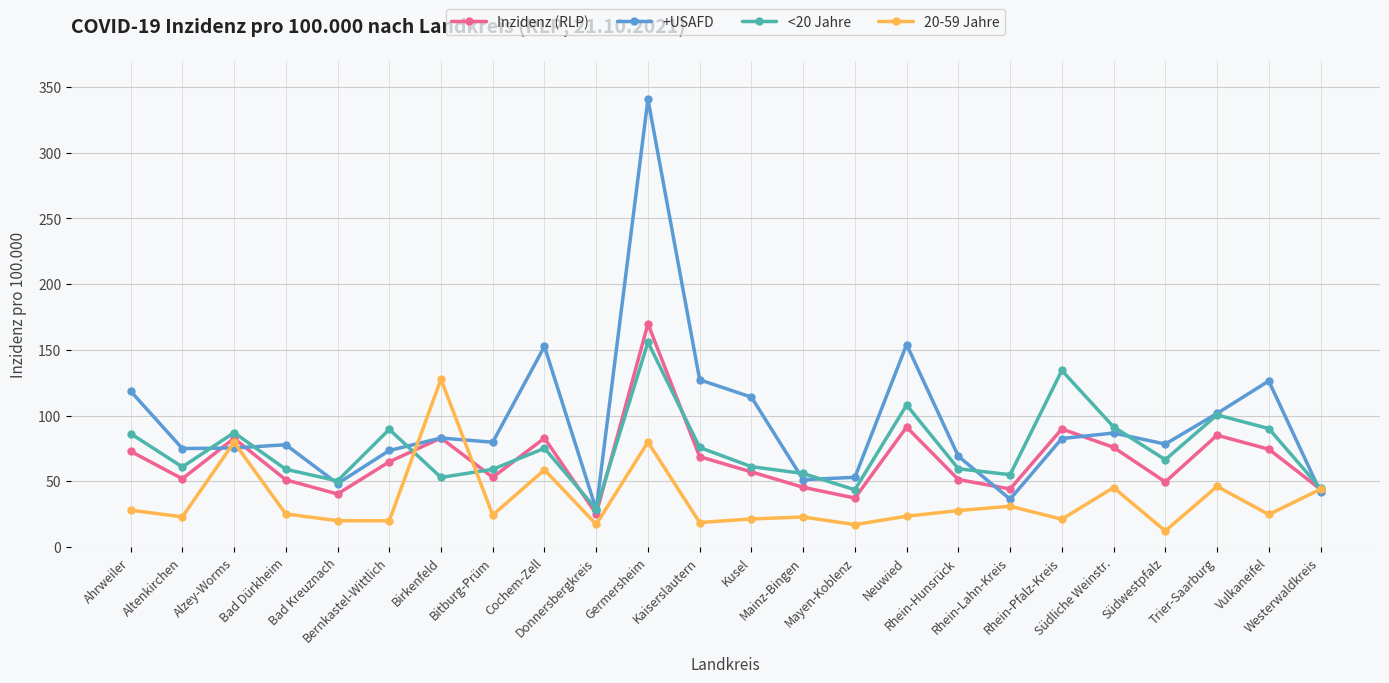

True or false: <20 Jahre has more than 2 interior local peaks.

True